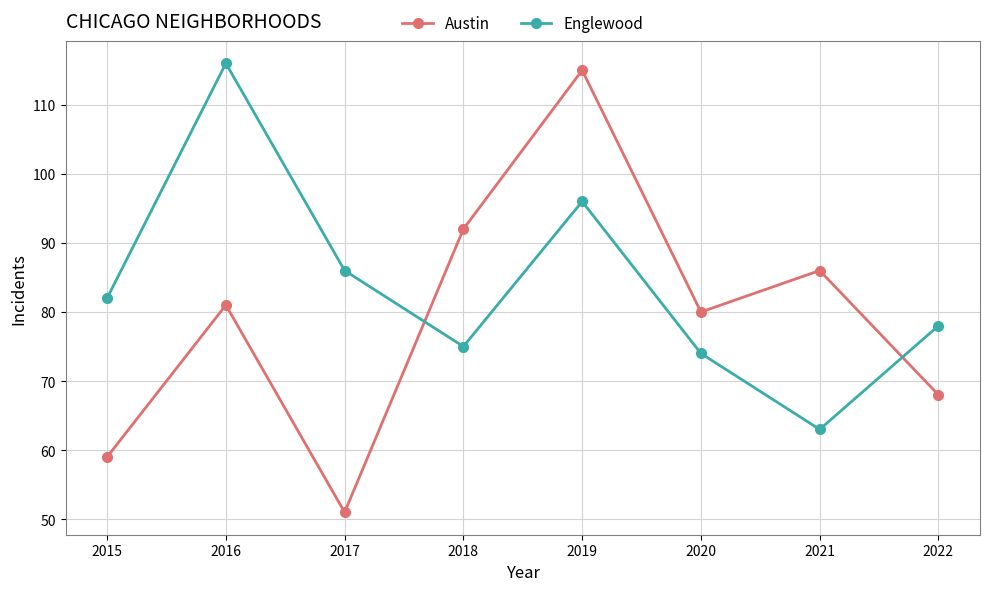

After their last crossing, which series has the higher values: Austin or Englewood?

Englewood